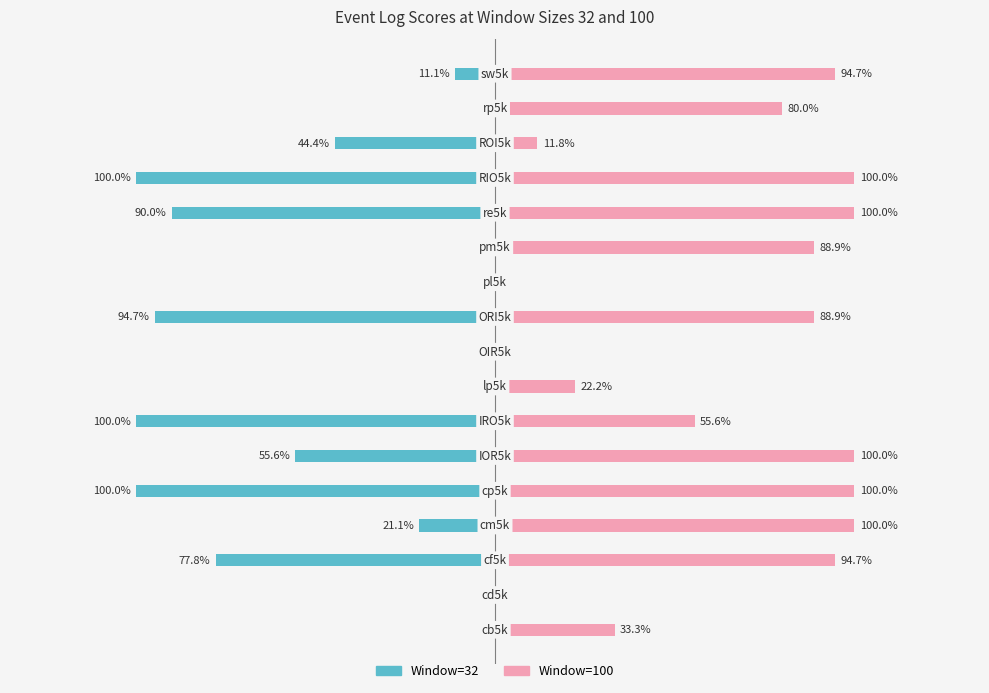

What is the value of the Window=32 bar at the 5th from the left?

-1.0